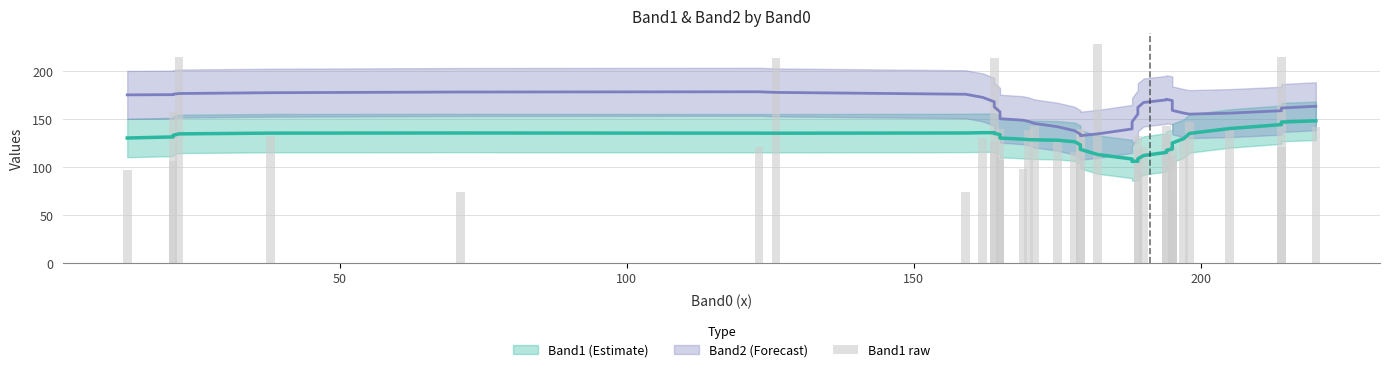

What position from the left is 100?

3